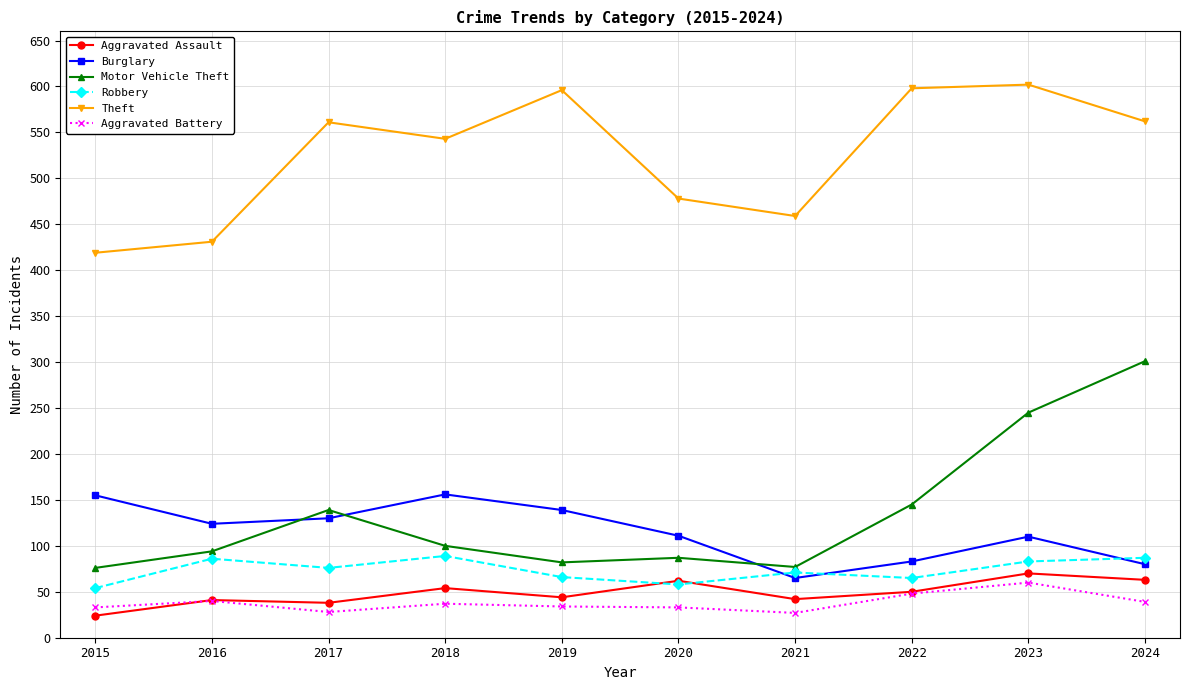

What is the sum of all Aggravated Battery values?

379